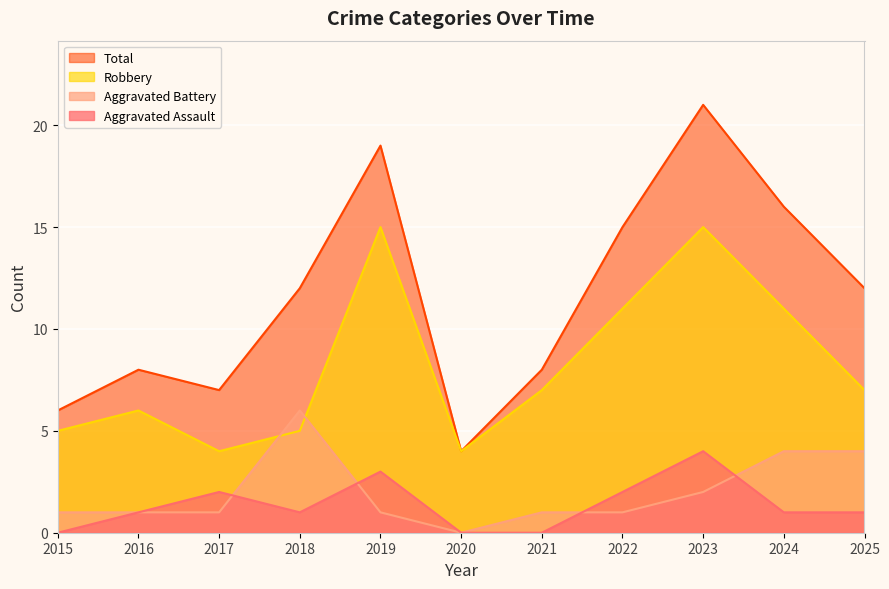

How many values in Aggravated Battery are above zero?

10